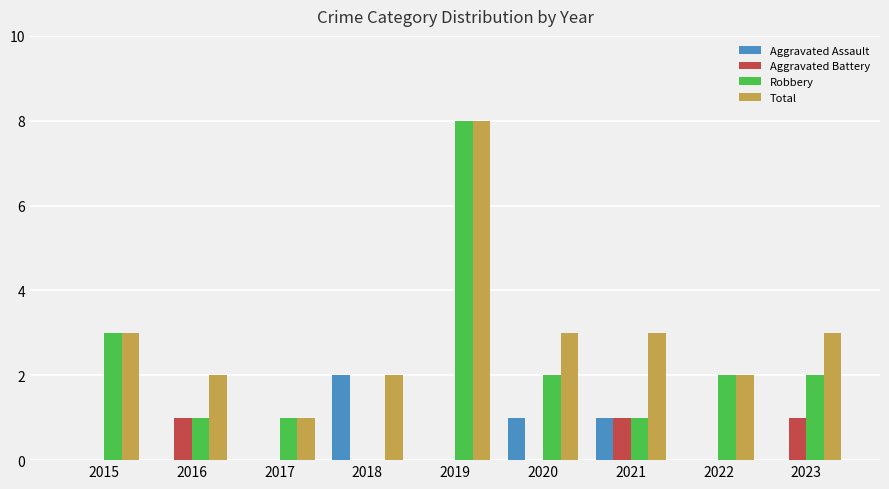

At which label does Robbery reach its peak?

2019